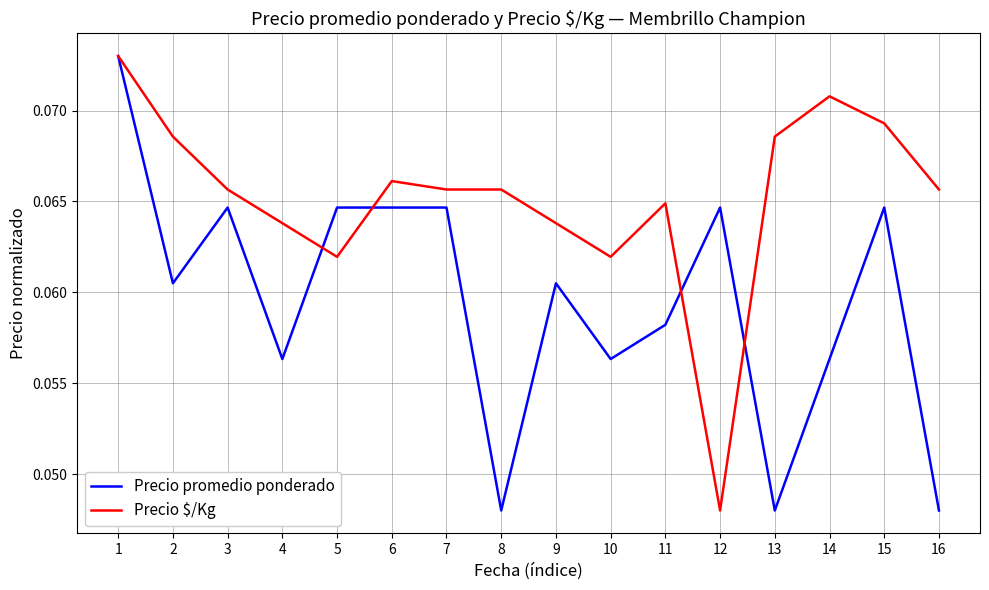

Is the value of Precio promedio ponderado at 3 greater than the value of Precio $/Kg at 15?

No